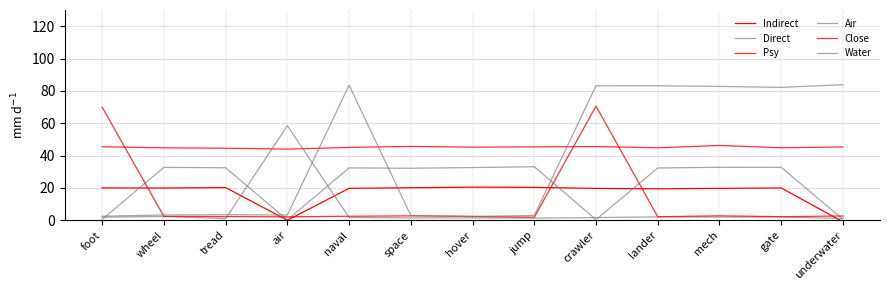

How many series are shown in this chart?

6